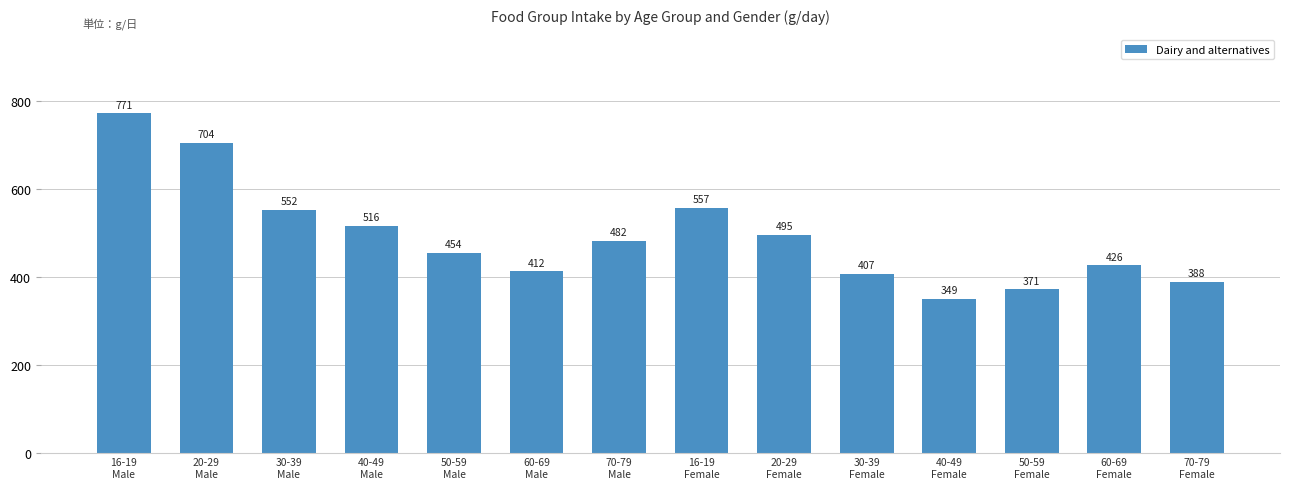

List the labels in order of value, largest first.

16-19
Male, 20-29
Male, 16-19
Female, 30-39
Male, 40-49
Male, 20-29
Female, 70-79
Male, 50-59
Male, 60-69
Female, 60-69
Male, 30-39
Female, 70-79
Female, 50-59
Female, 40-49
Female